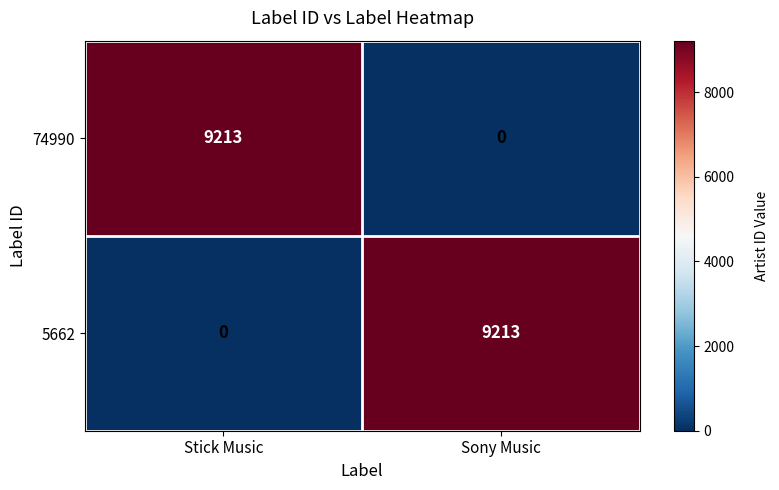

Reading left to right, what are all the values shown in this chart?

74990: 9213	0
5662: 0	9213